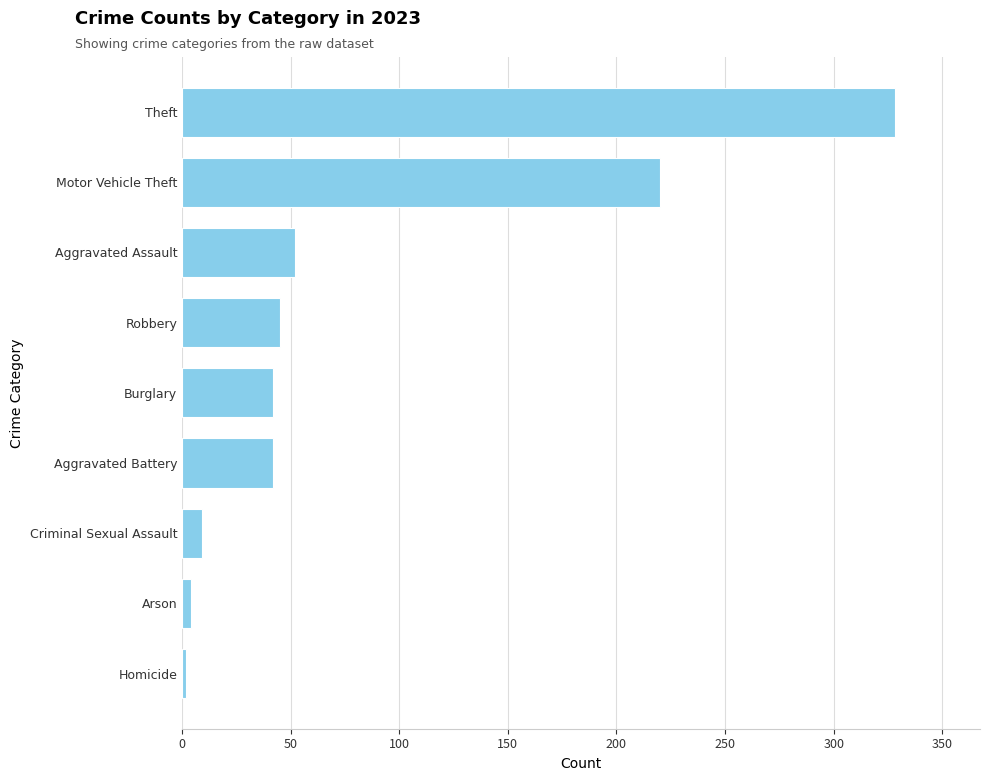

The value at Aggravated Assault is 87. True or false?

False